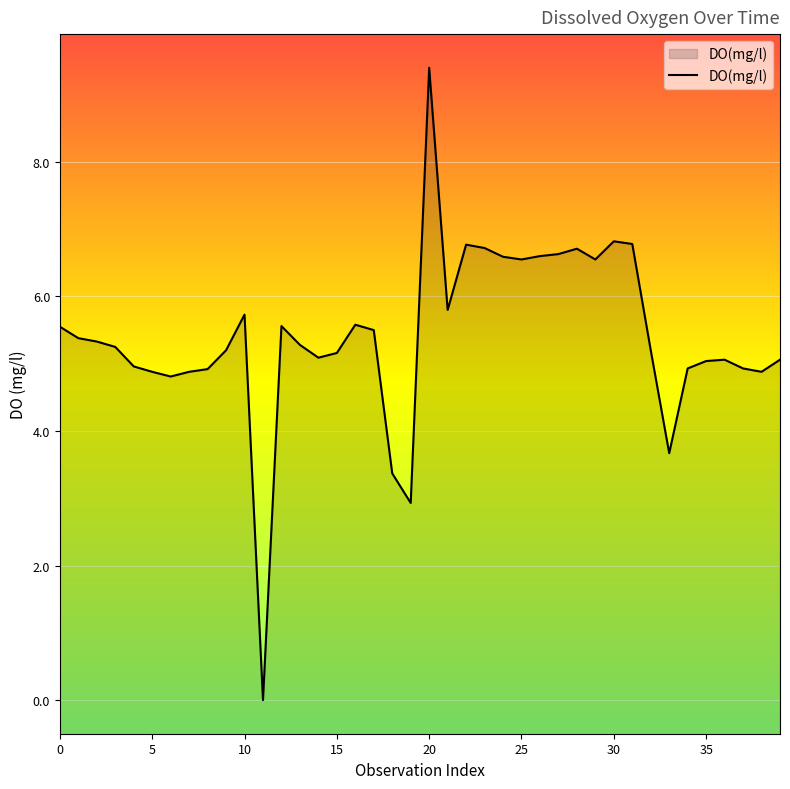

How many interior local valleys (lower than both neighbors) does the data have?

9